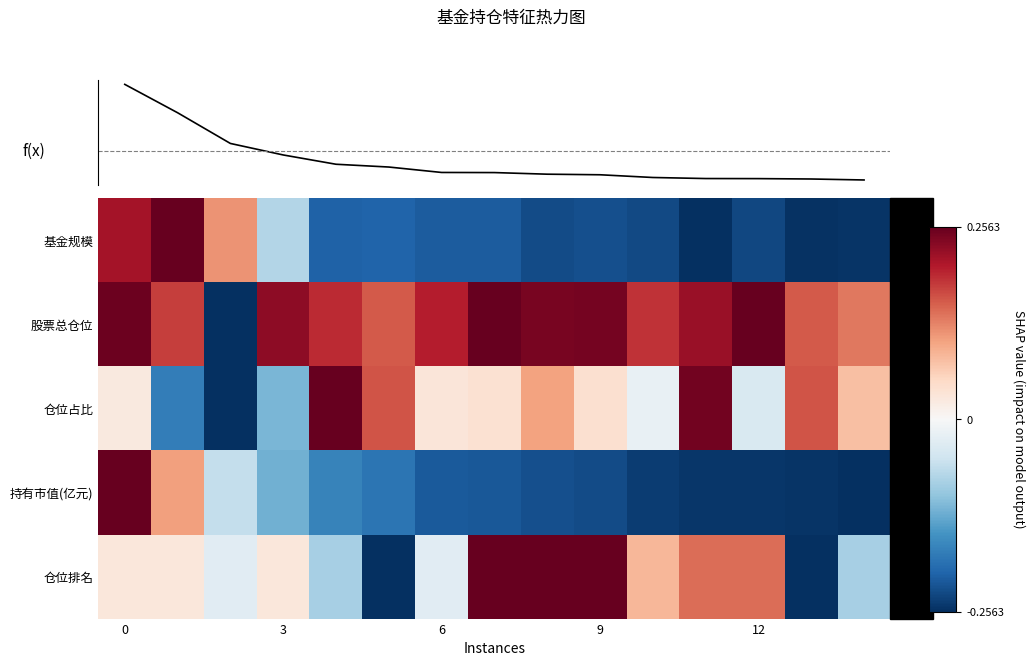

What is the total value across all series at 5?

-0.2